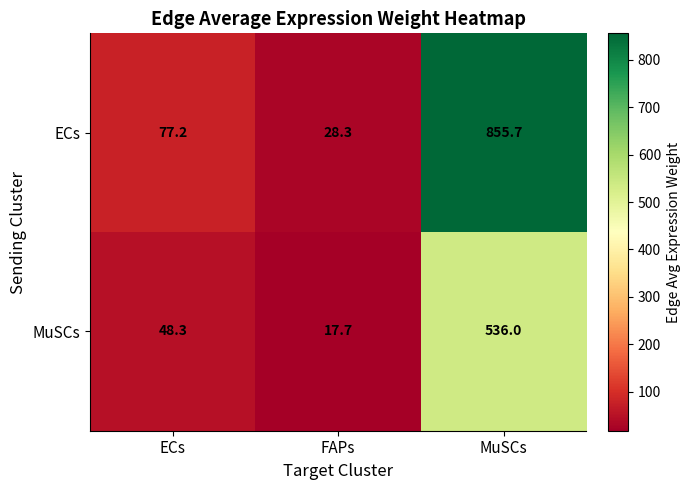

Reading left to right, transcribe all the data shown in this chart.

ECs: 77.2	28.3	855.7
MuSCs: 48.3	17.7	536.0